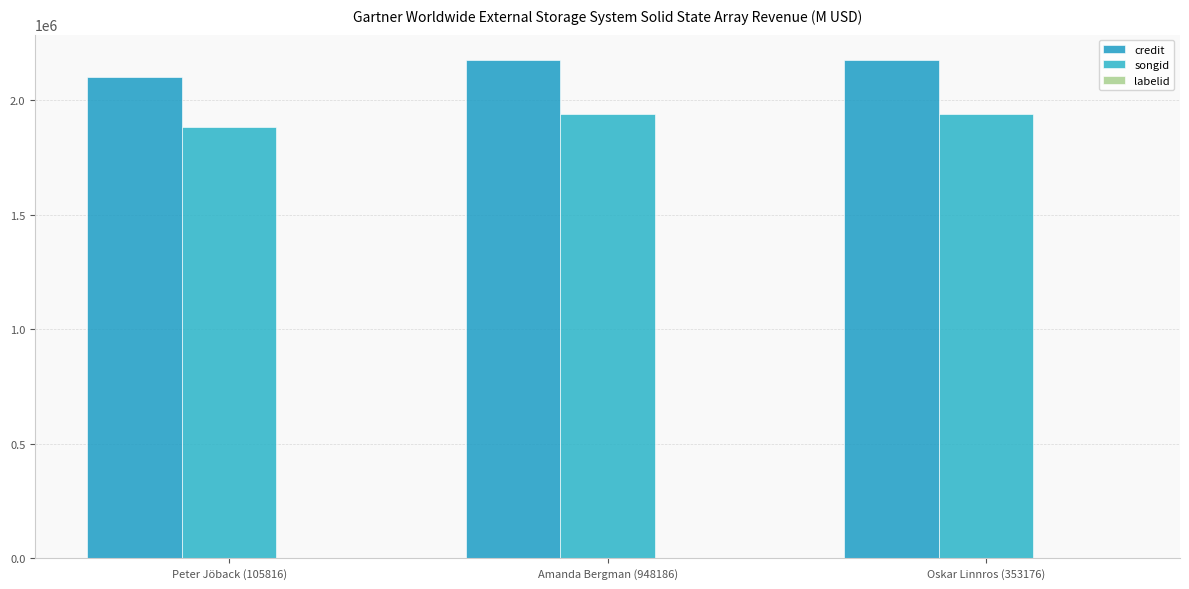

Is it true that credit equals 2176004 at Amanda Bergman (948186)?

True